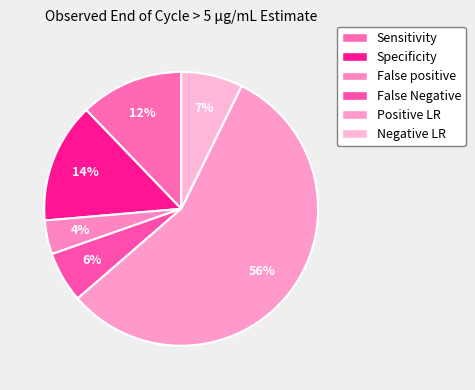

To the nearest percent, what portion does False positive represent?

4%